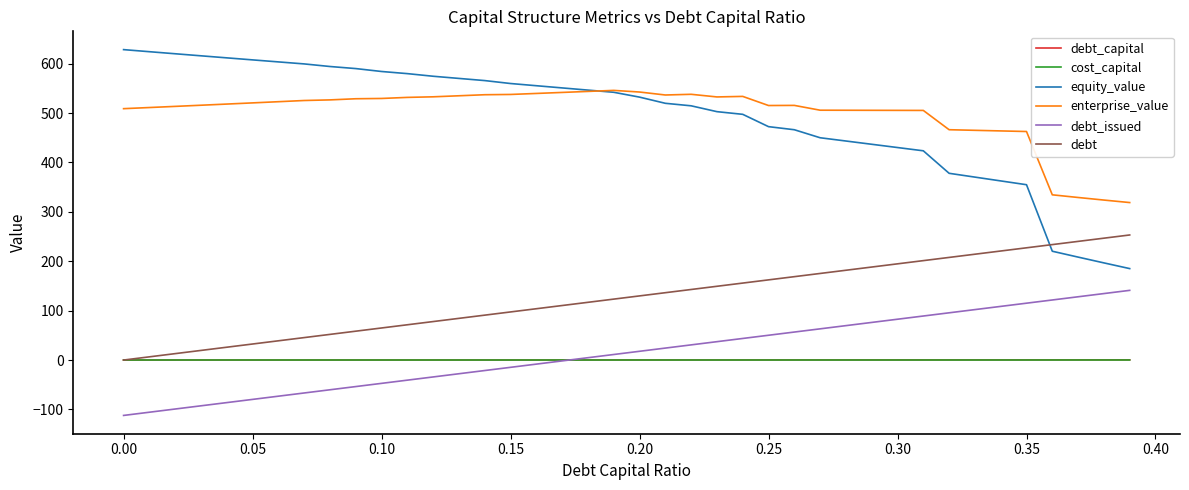

What is the smallest value displayed?

-112.1